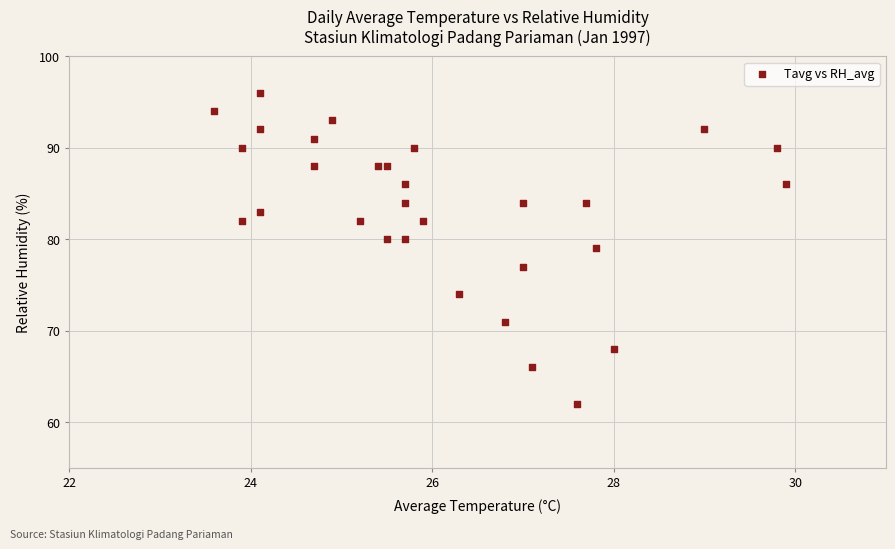

What is the range of Y values (max minus min)?

34